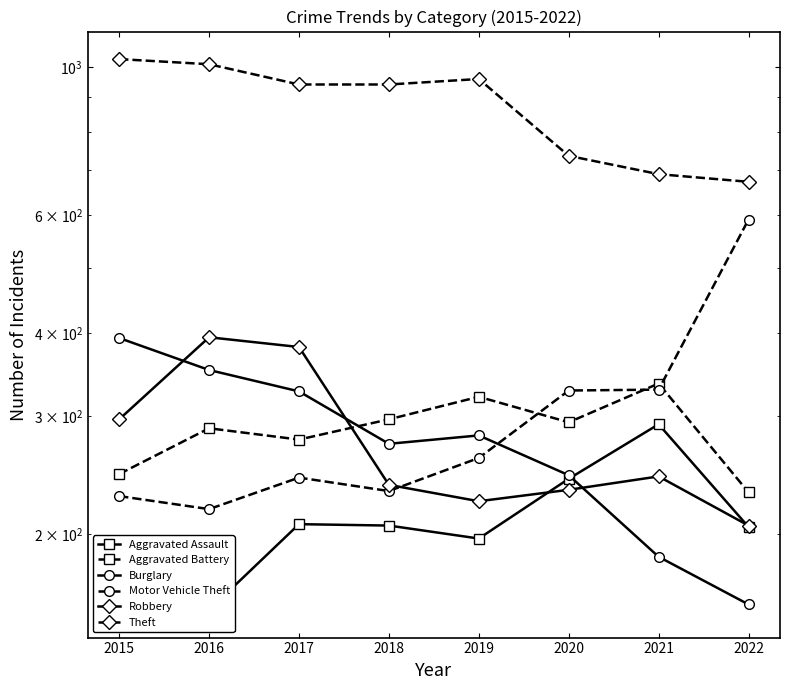

What is the value of the Robbery point at the 5th from the left?

224